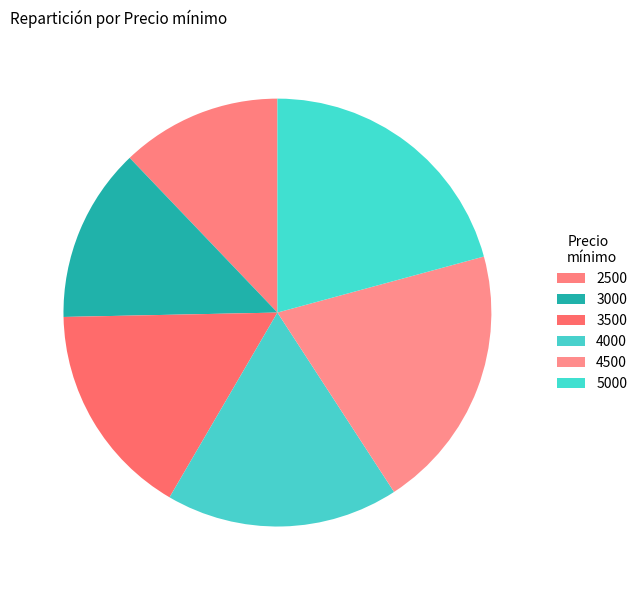

How many slices are in this pie chart?

6